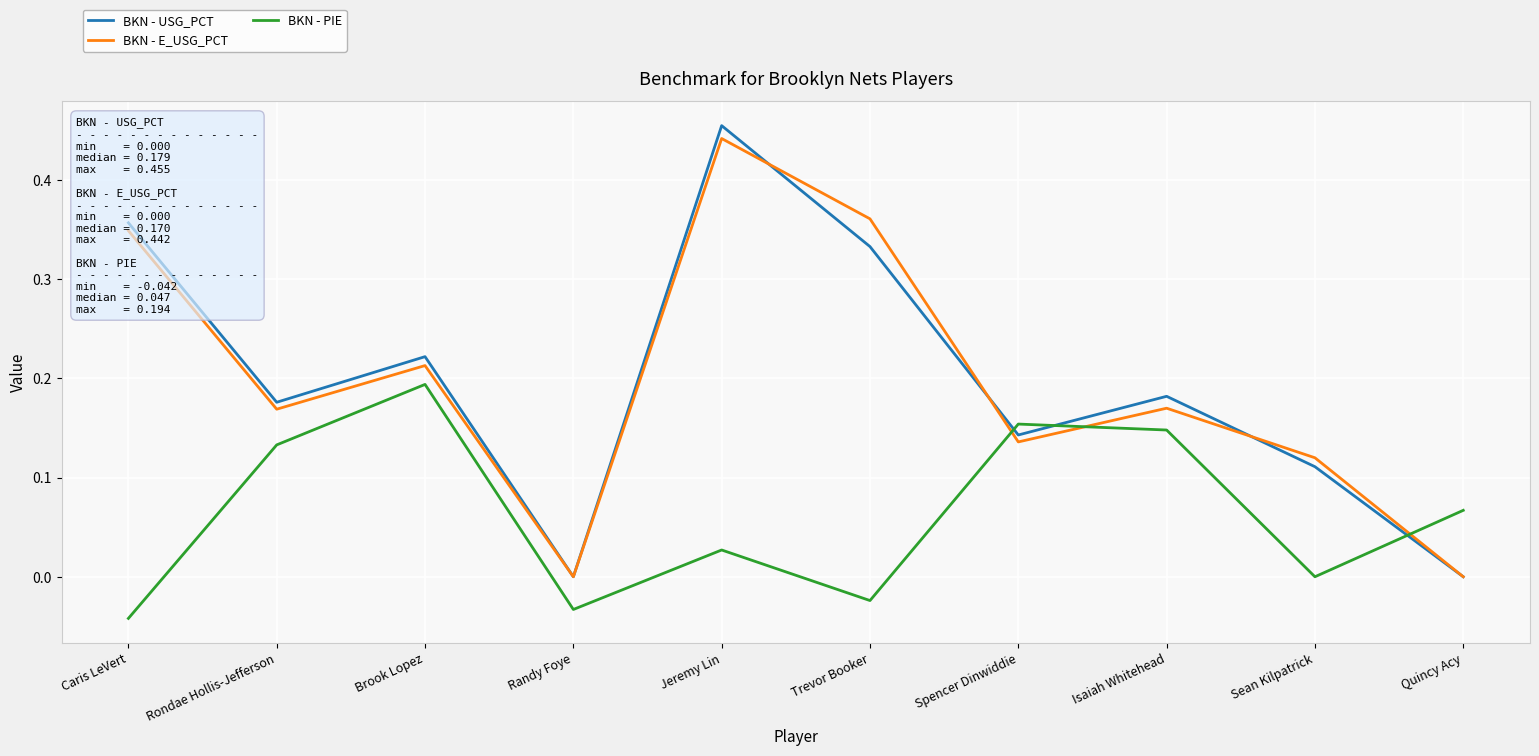

The BKN - E_USG_PCT series shows 0.0 at Quincy Acy. True or false?

True